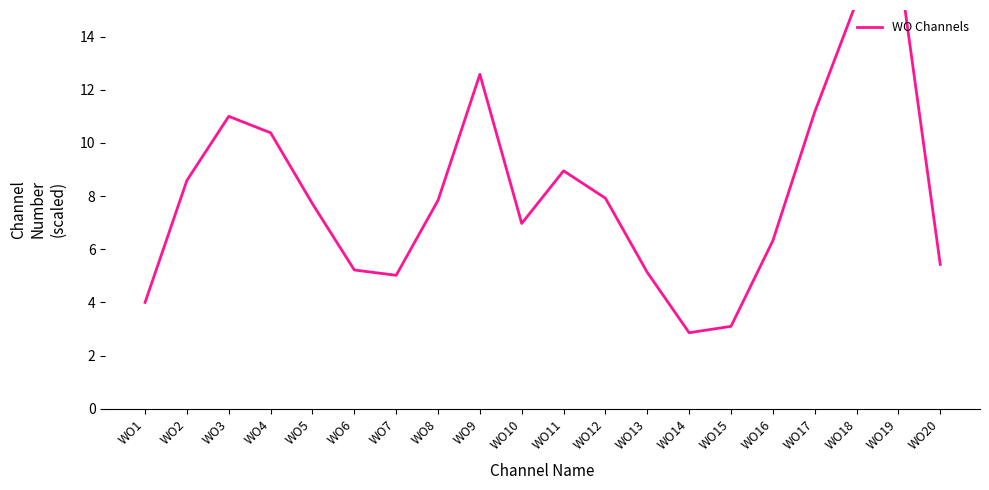

Rank the categories by value from highest to lowest.

WO19, WO18, WO9, WO17, WO3, WO4, WO11, WO2, WO12, WO8, WO5, WO10, WO16, WO20, WO6, WO13, WO7, WO1, WO15, WO14